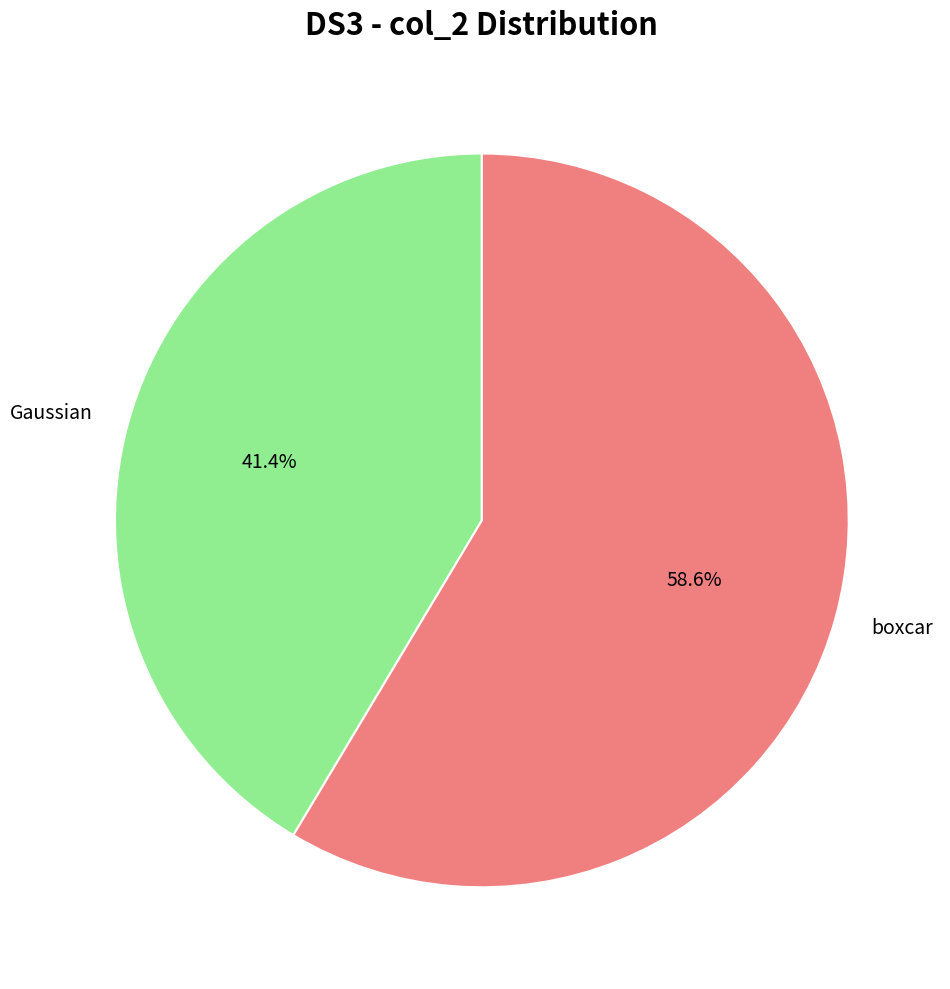

To the nearest percent, what is the combined percentage of Gaussian and boxcar?

100%